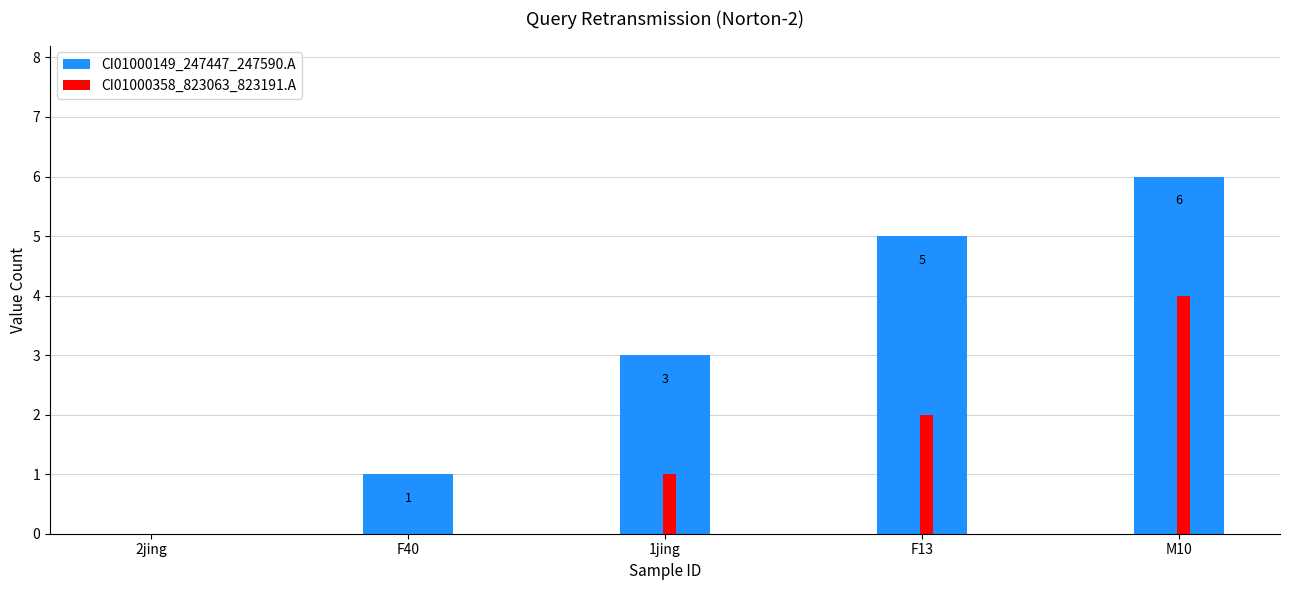

How many CI01000358_823063_823191.A values are between 0 and 2?

4